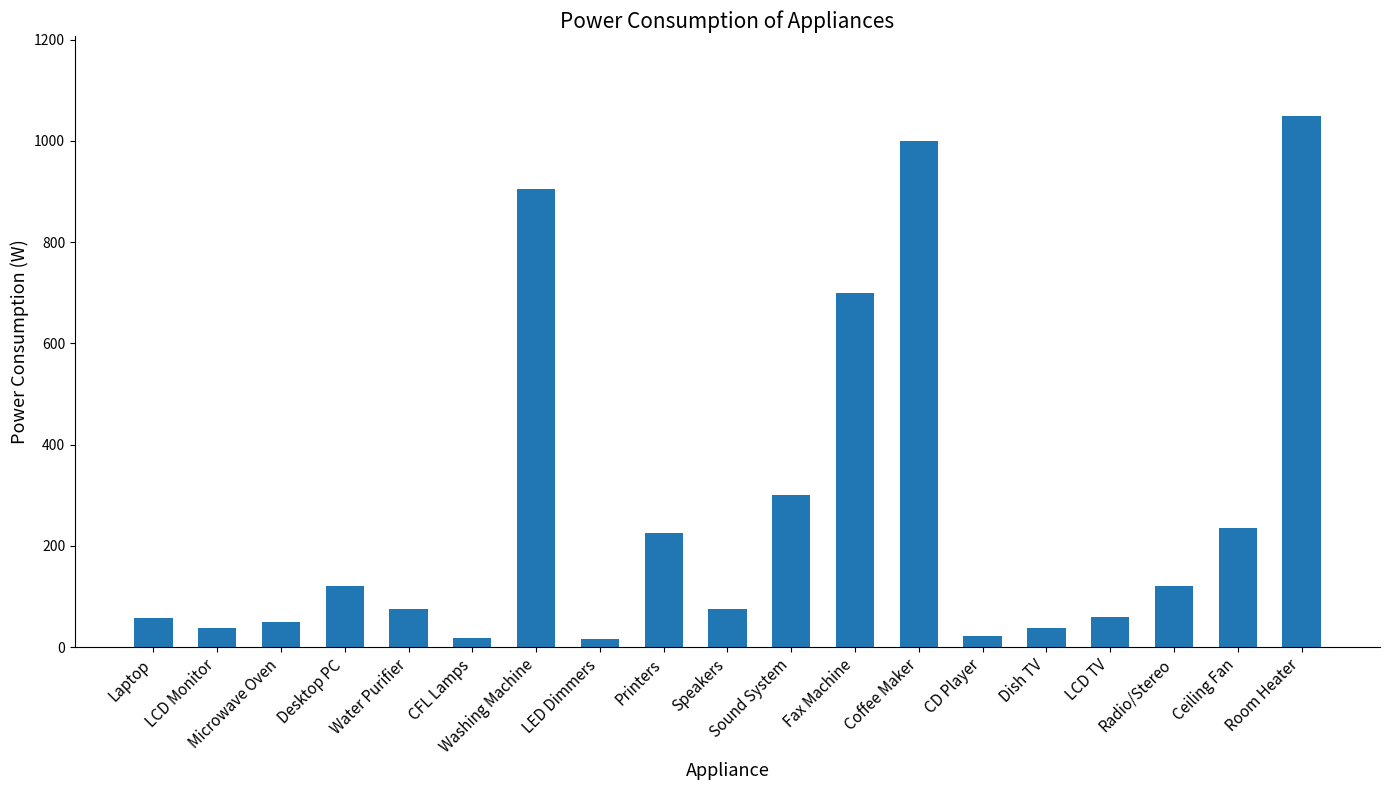

How many values are below 75?

8